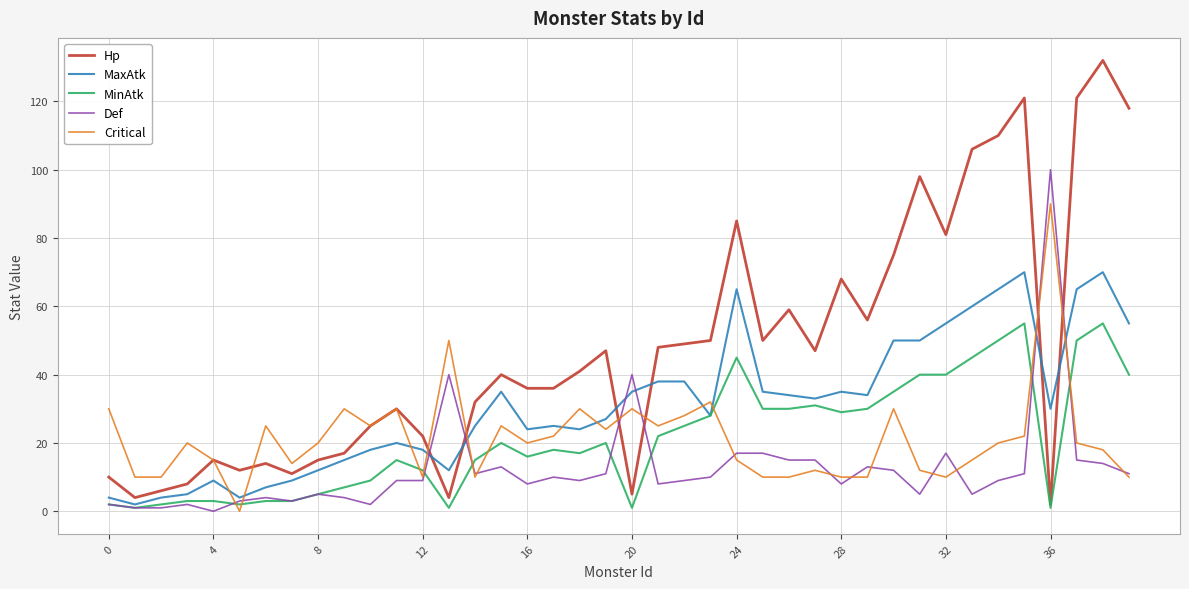

Count the number of categories in the chart.

40